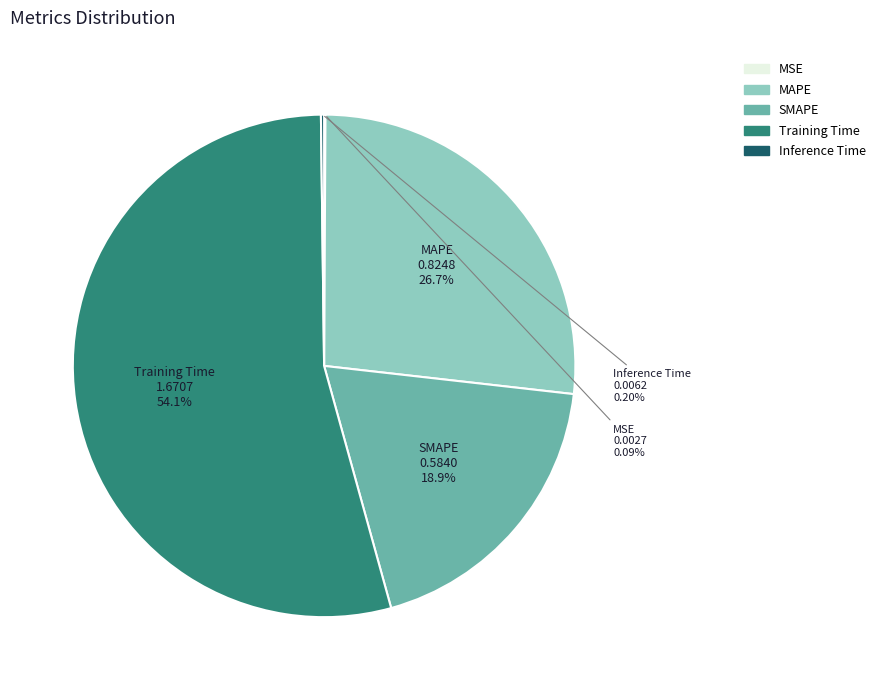

Which slice is the largest?

Training Time